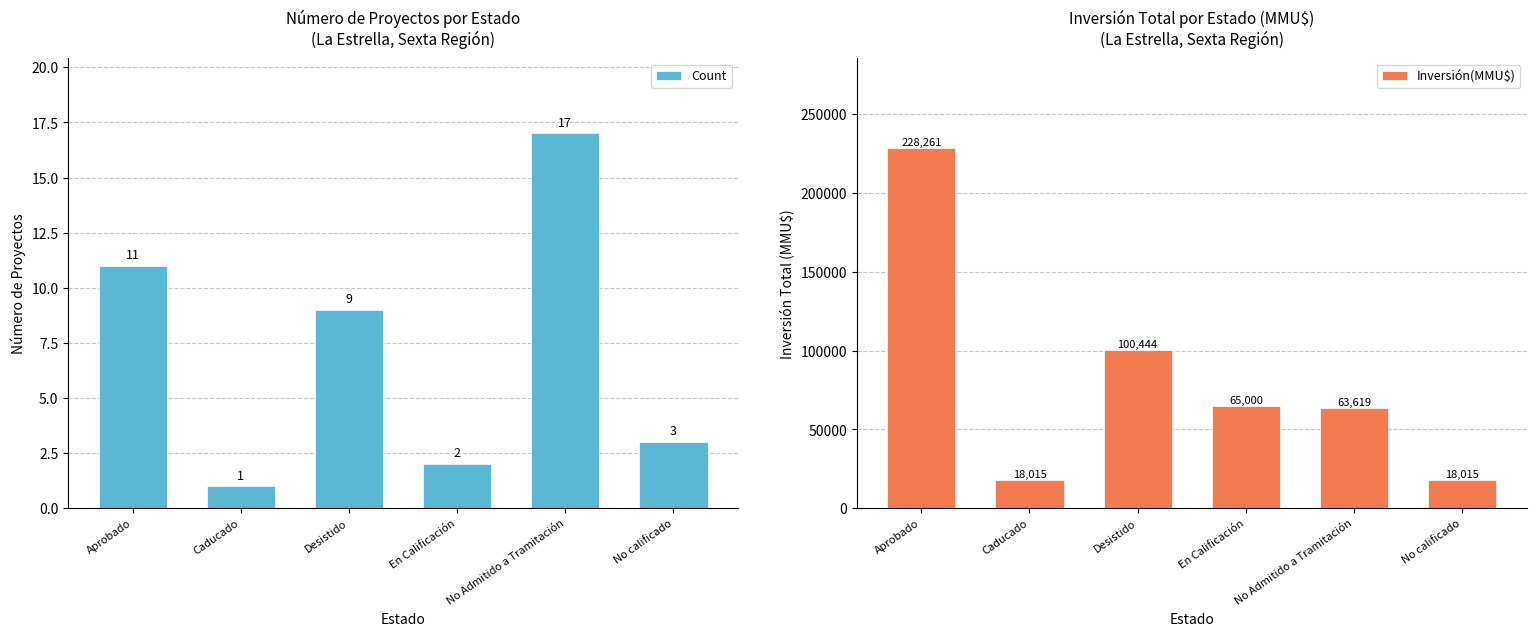

Is the value of Inversión(MMU$) at Aprobado greater than the value of Count at En Calificación?

Yes